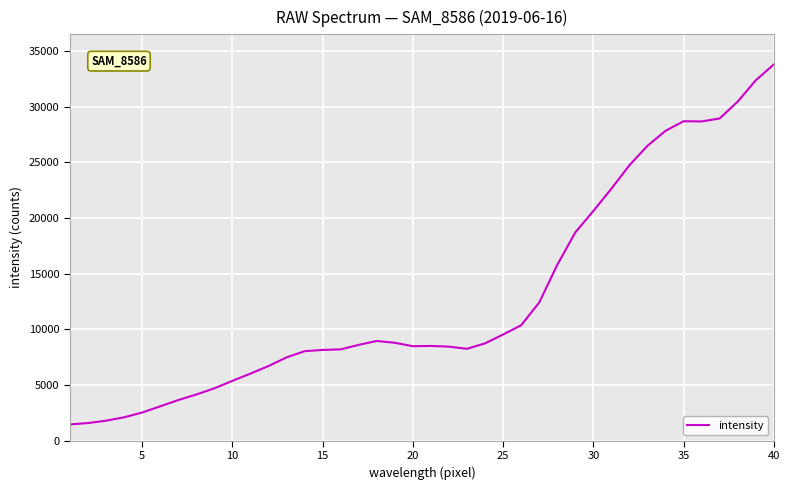

What is the greatest value displayed?

33794